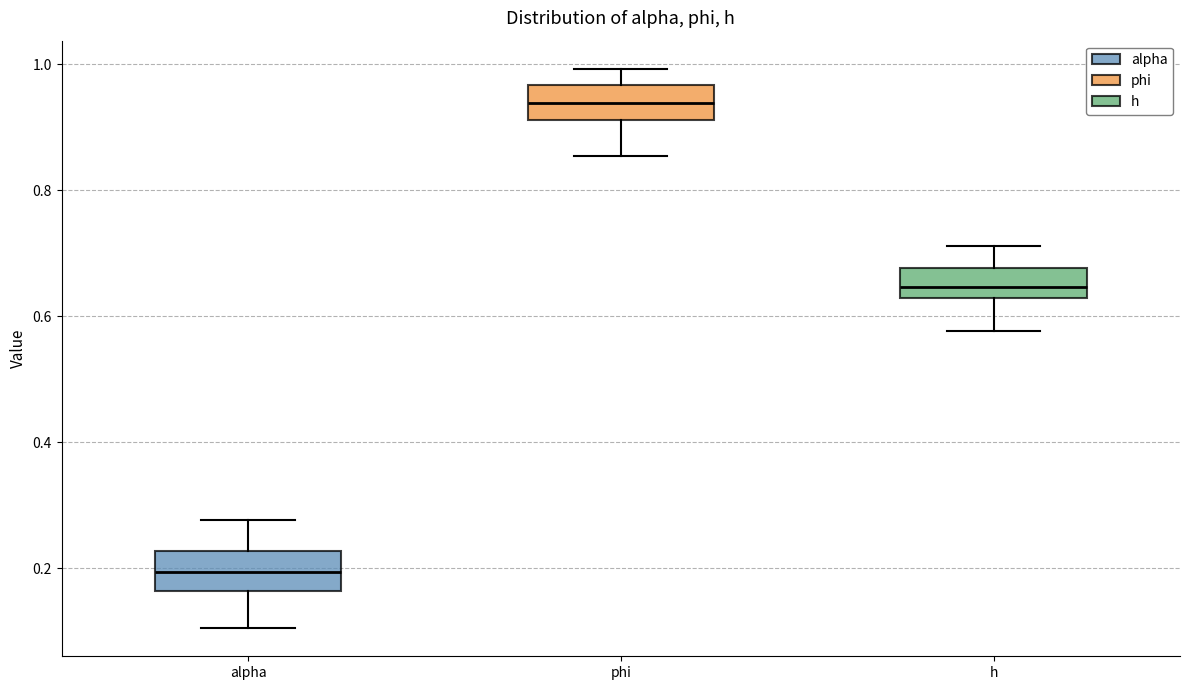

Where does the median line of the box for alpha sit on the y-axis? The values are not printed on the chart, so give them approximately, as read against the axis.

0.20